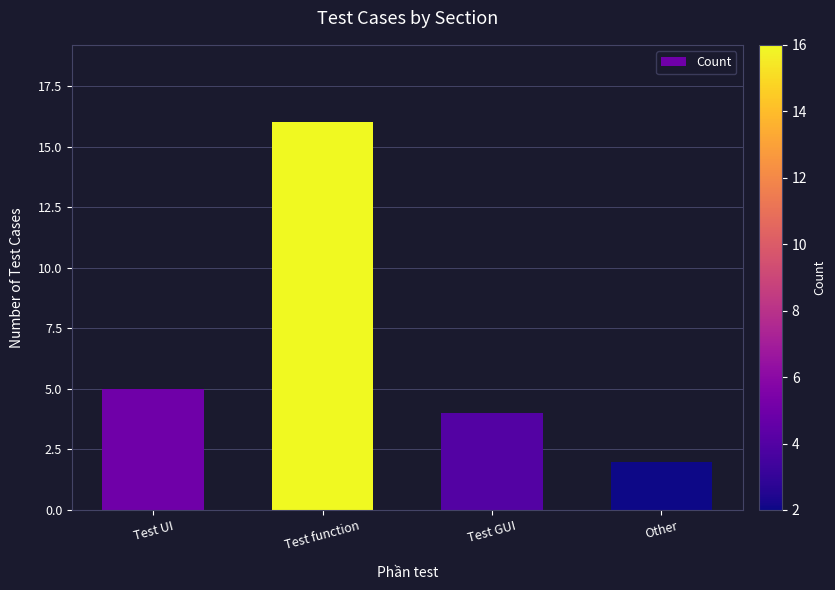

True or false: the data shows 16 at Test function.

True